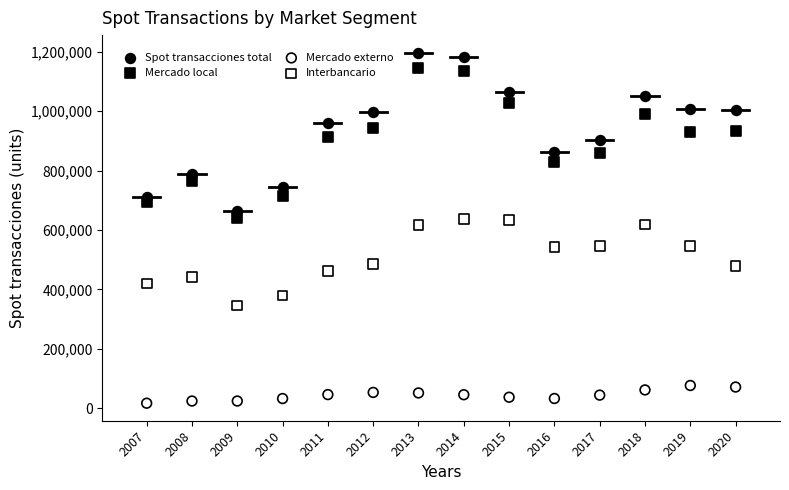

Across all data points, what is the range of Y values (max minus min)?

1180488